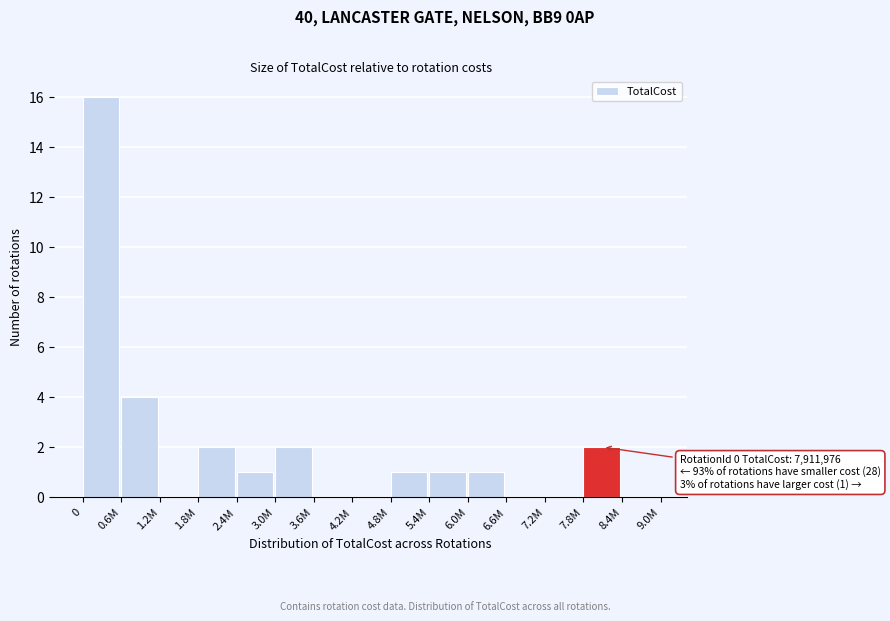

Reading left to right, what are all the values shown in this chart?

0=16	0.6M=4	1.2M=0	1.8M=2	2.4M=1	3.0M=2	3.6M=0	4.2M=0	4.8M=1	5.4M=1	6.0M=1	6.6M=0	7.2M=0	7.8M=2	8.4M=0